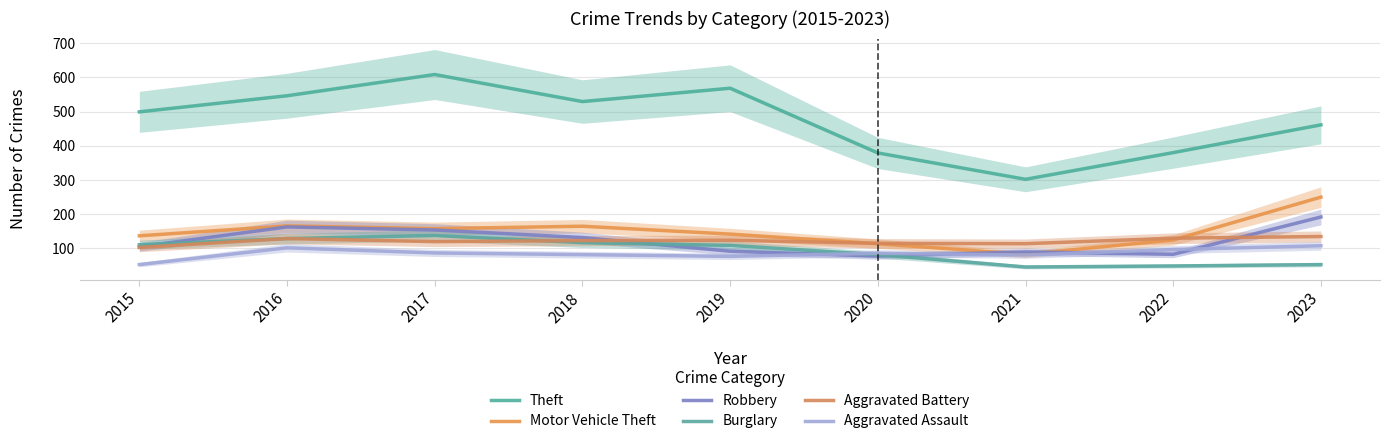

At which label does Burglary first exceed 109?

2015